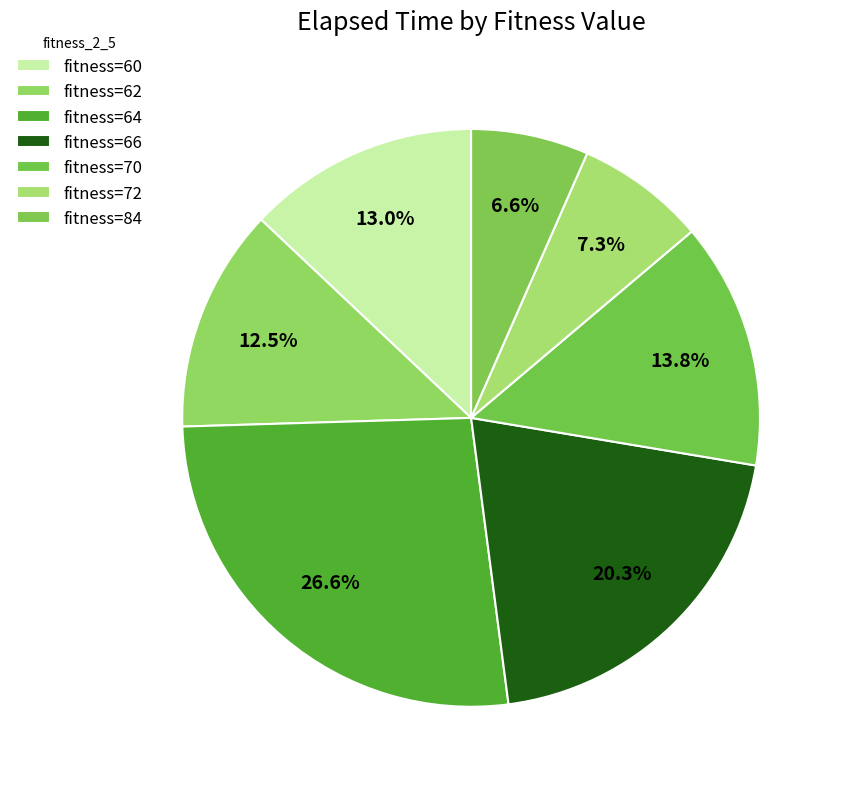

How many slices are in this pie chart?

7